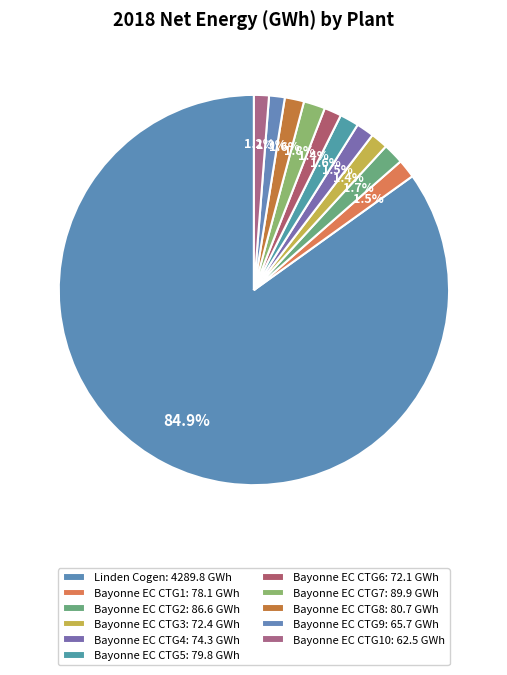

How many segments does this pie chart have?

11